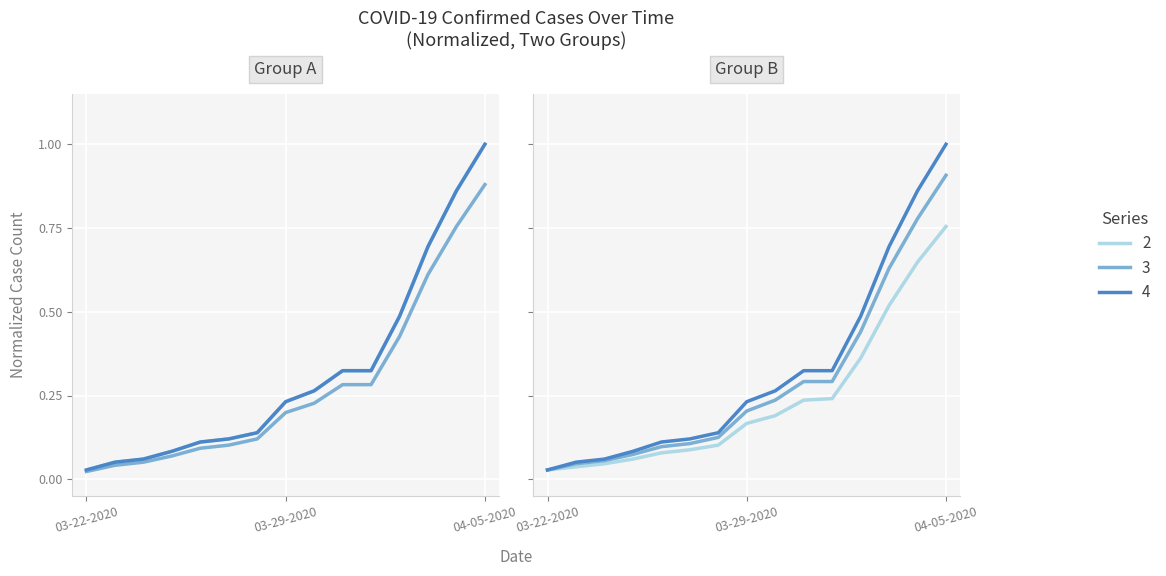

What is the label of the 8th point from the right?

03-29-2020